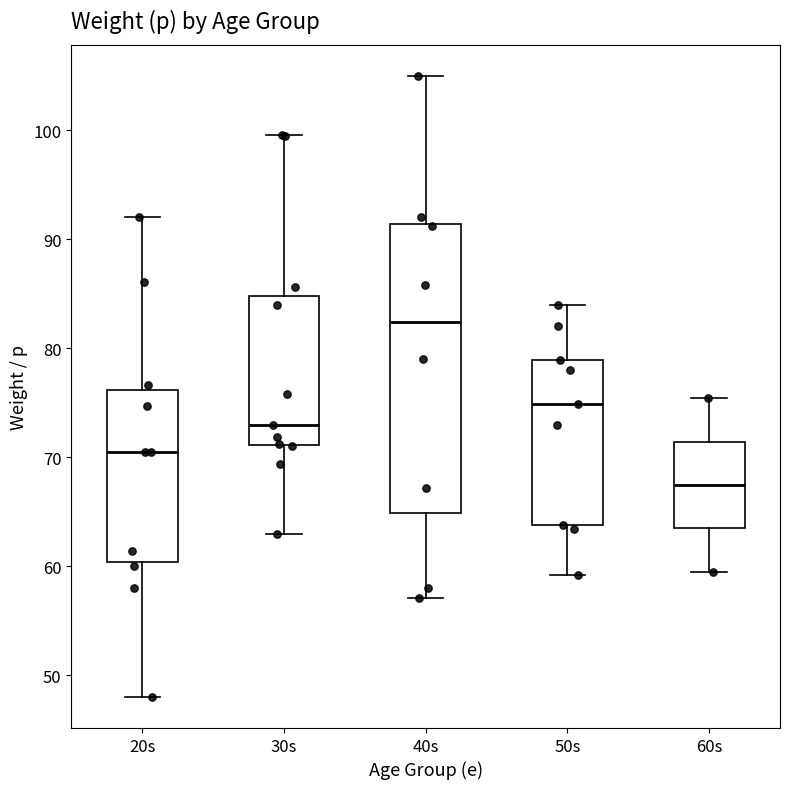

Reading left to right, read every box against the y-axis: the position of its median line, the range the box covers, and the ends of its whiskers. The values are not printed on the chart, so give them approximately, as read against the axis.

20s: median 71, box 60 to 76, whiskers 48 to 92
30s: median 73, box 71 to 85, whiskers 63 to 100
40s: median 82, box 65 to 91, whiskers 57 to 105
50s: median 75, box 64 to 79, whiskers 59 to 84
60s: median 67, box 63 to 71, whiskers 60 to 75